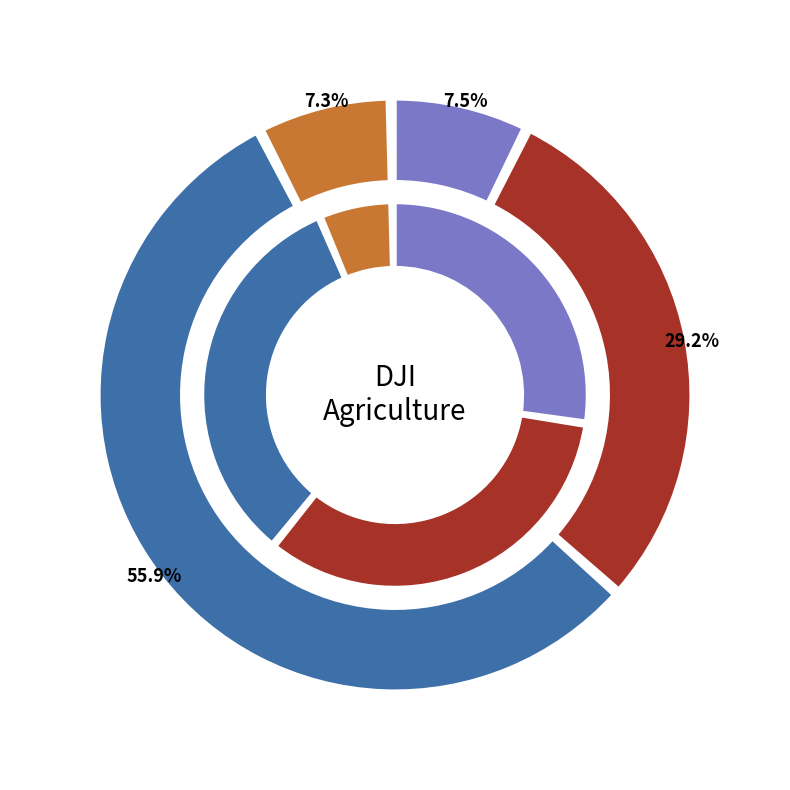

To the nearest percent, what is the combined percentage of 1979 and 1975?

16%